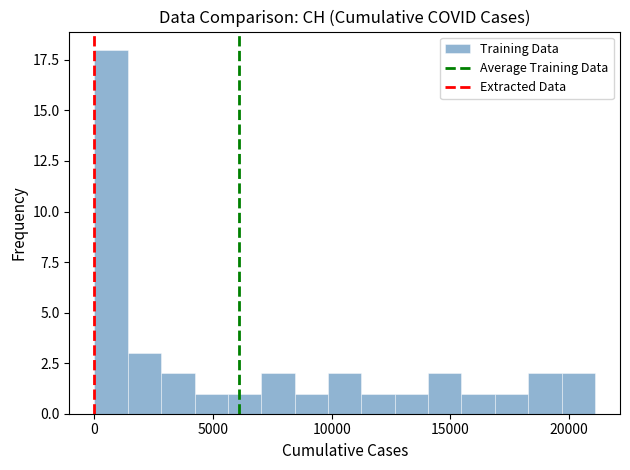

Read against the x-axis, roughly where is the centre of the tallest bar?

500